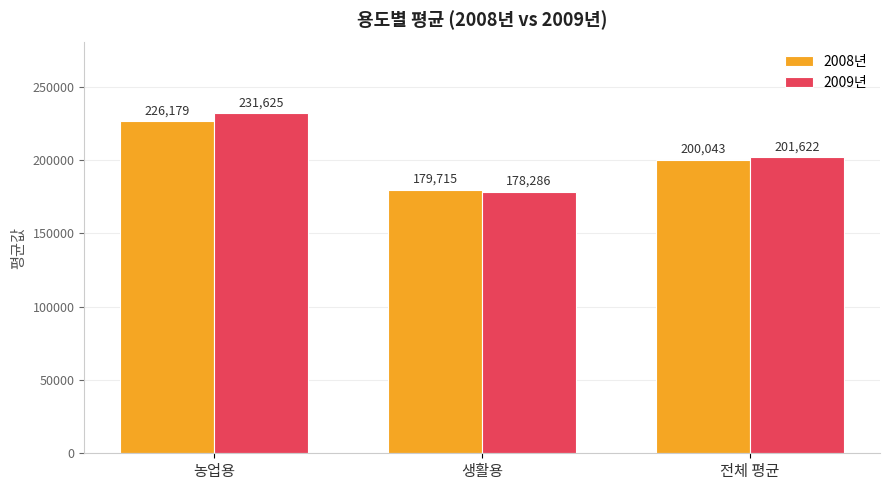

How many values in the 2008년 series are below 200043?

1